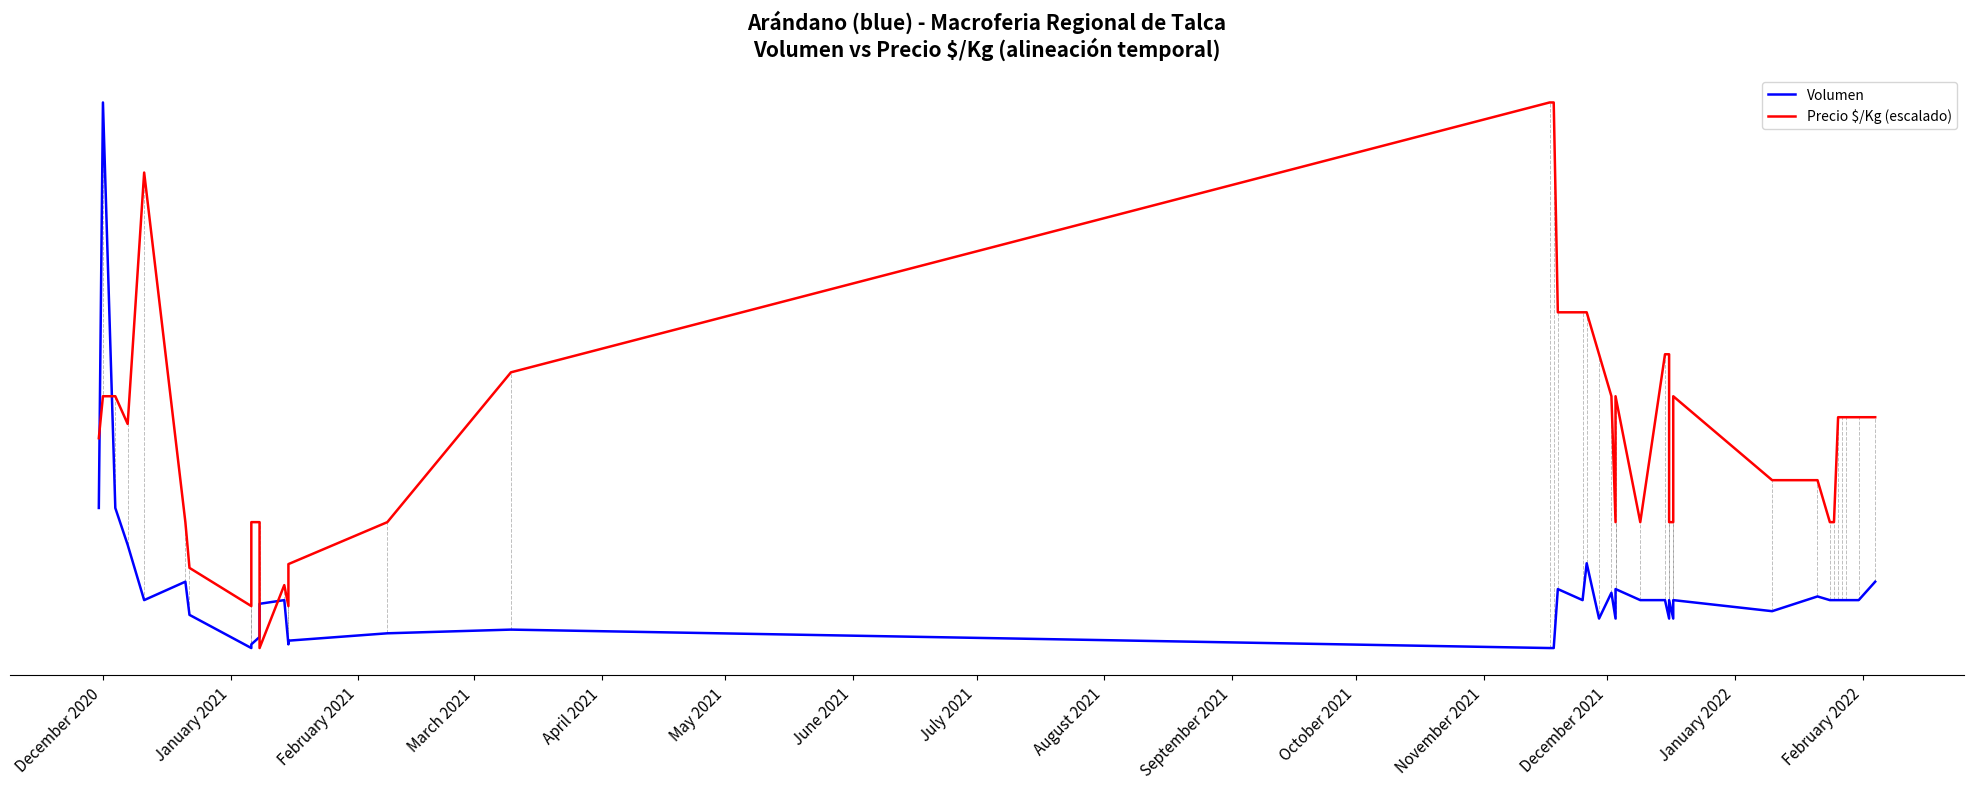

True or false: Precio $/Kg (escalado) has more than 1 interior local peaks.

True